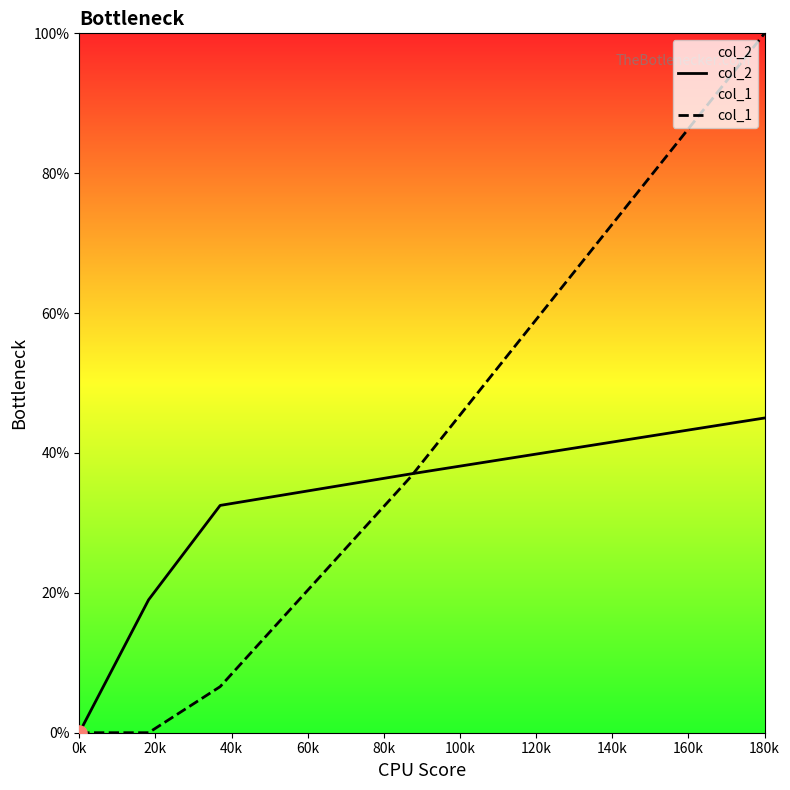

Which series has the largest Y range (max minus min)?

col_1